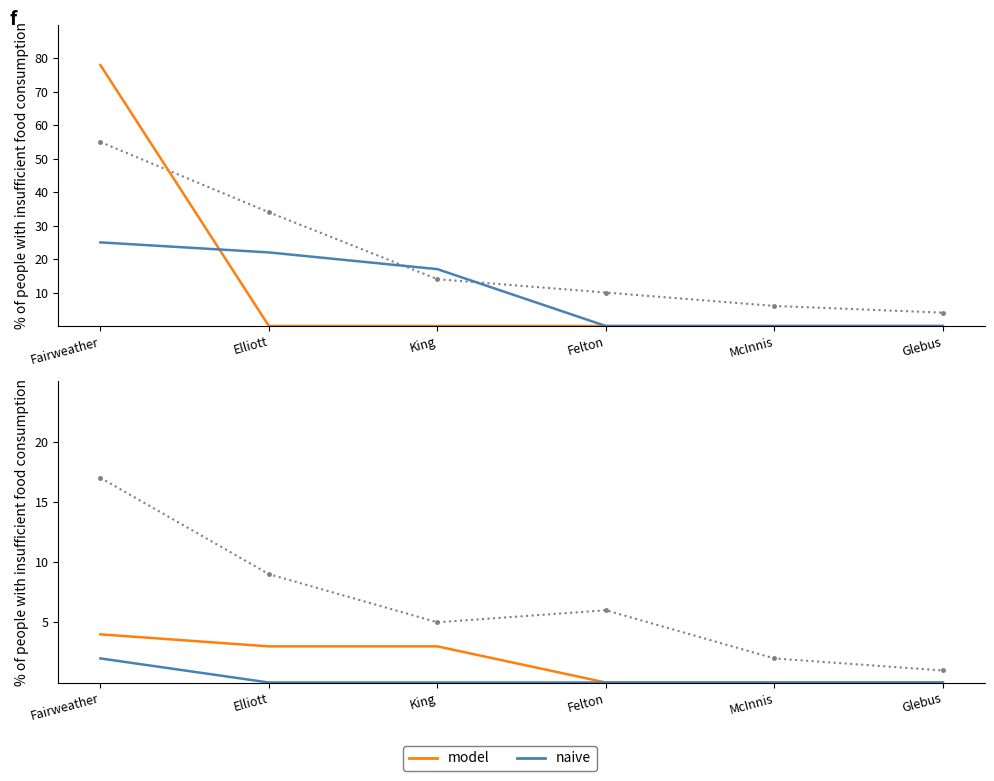

What is the maximum value for rushing_YDS?

55